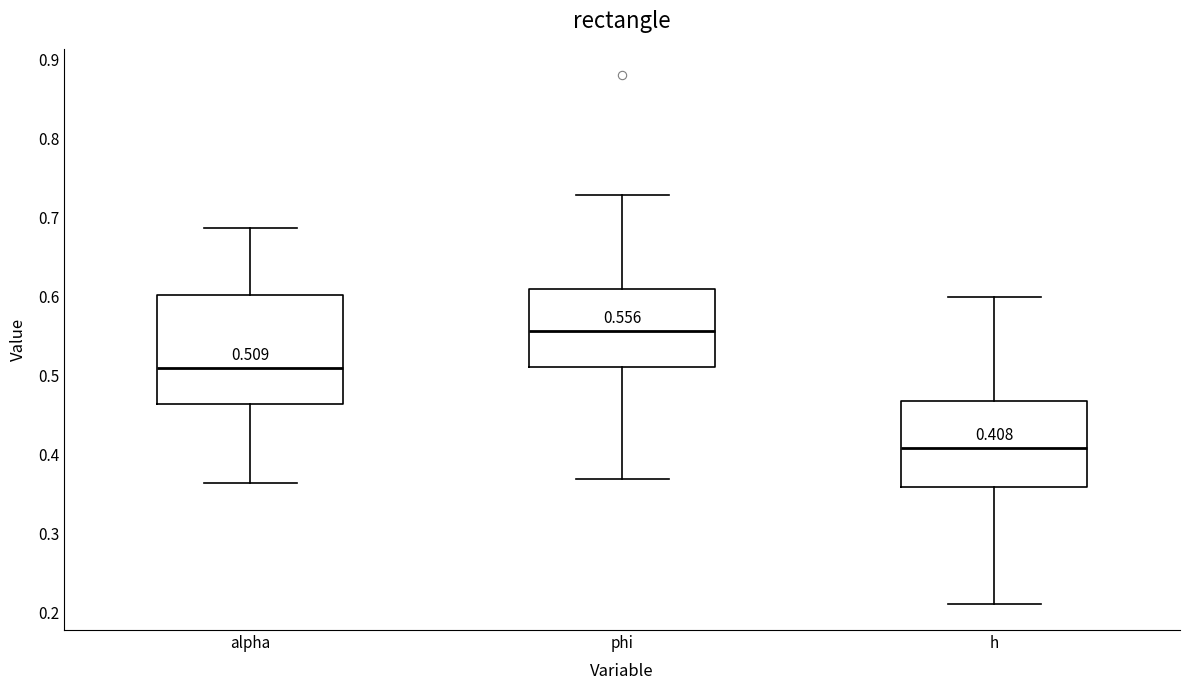

Which box is the tallest, from its lower edge to its upper edge?

alpha